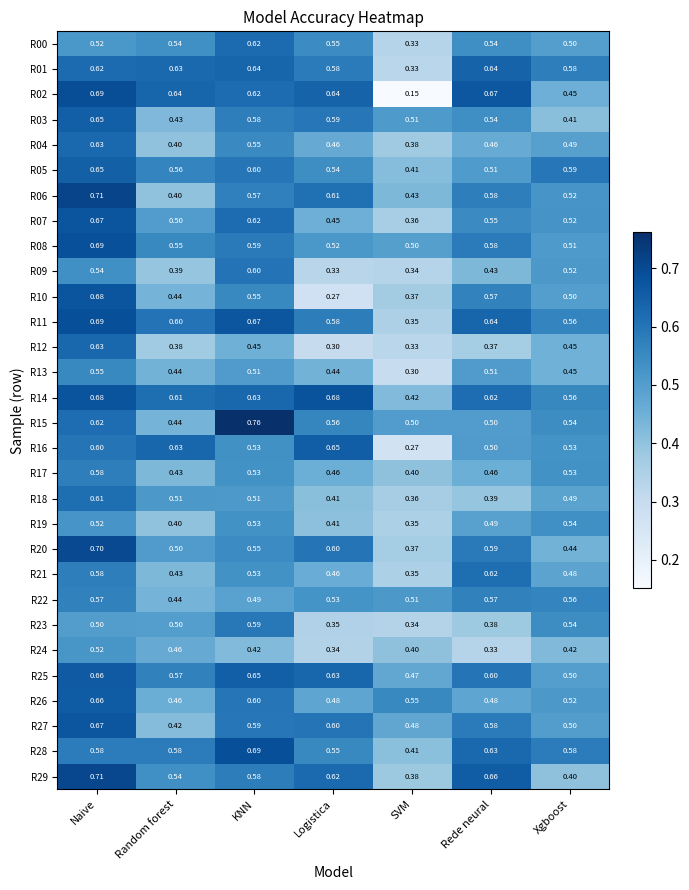

At which category is the sum across all series the highest?

Naive